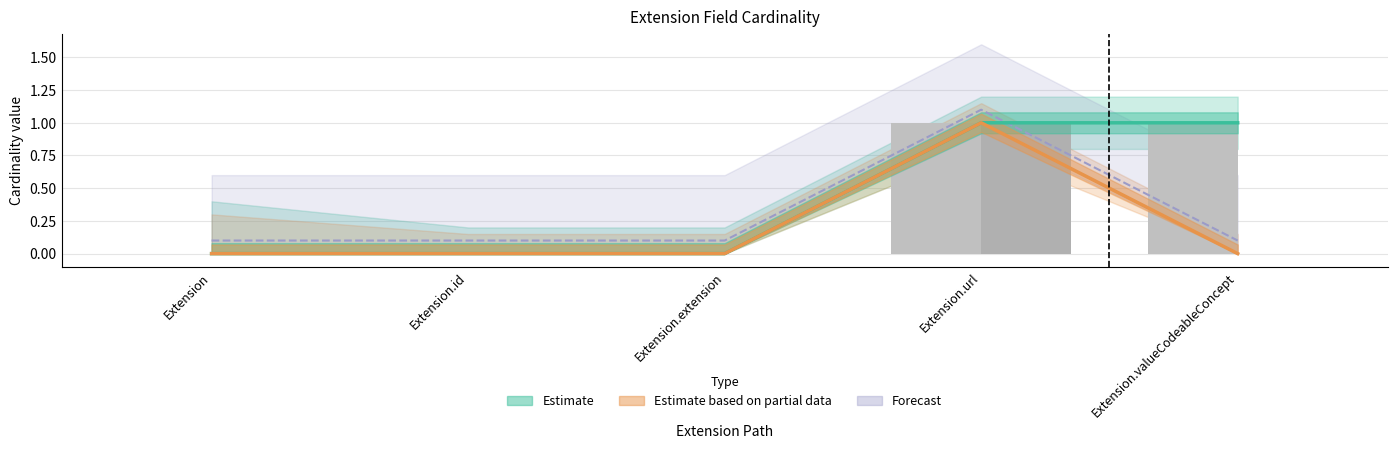

How many categories are shown in the chart?

5